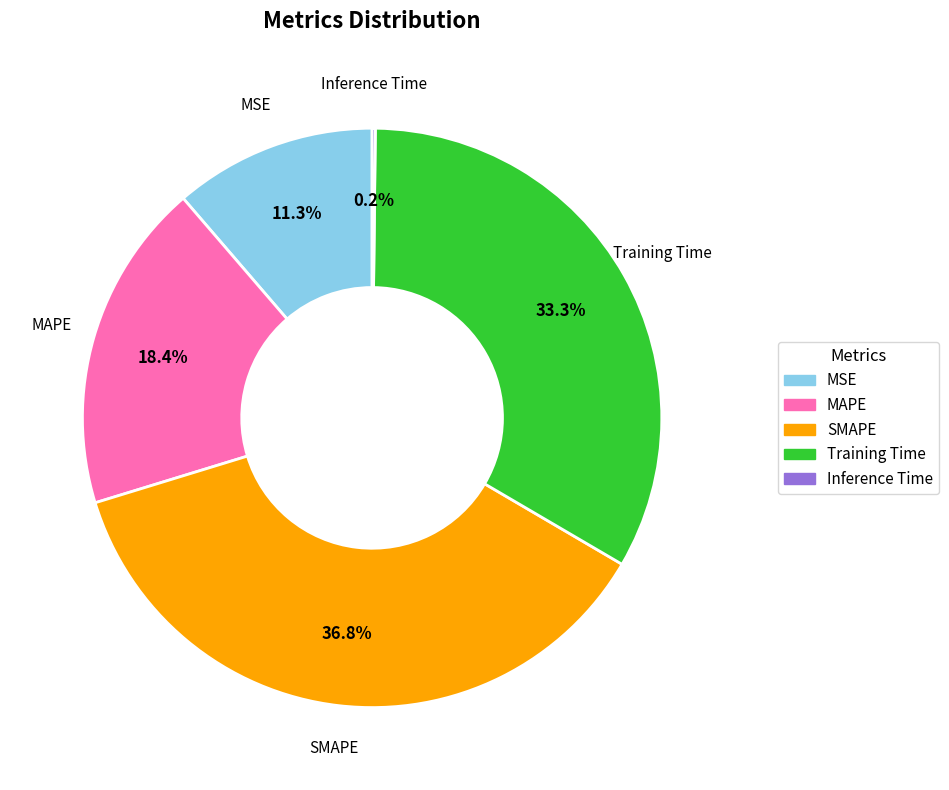

What percentage is the MAPE slice, to the nearest percent?

18%